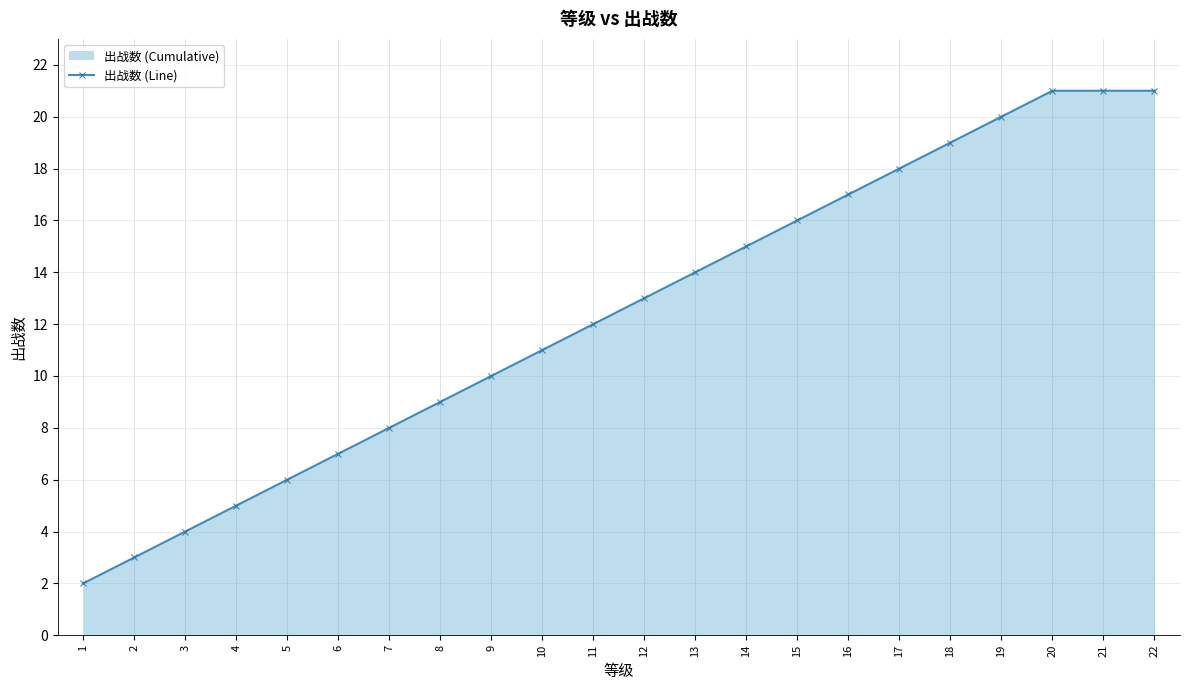

Which label corresponds to the smallest value in the chart?

1